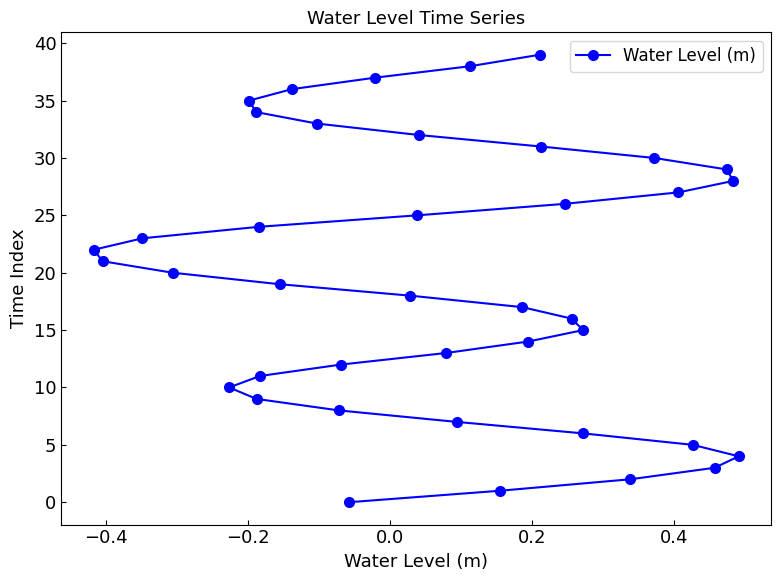

Reading left to right, what are all the values shown in this chart?

22	21	23	20	10	35	34	9	24	11	19	36	33	8	12	0	37	18	25	32	13	7	38	1	17	14	39	31	26	16	6	15	2	30	27	5	3	29	28	4